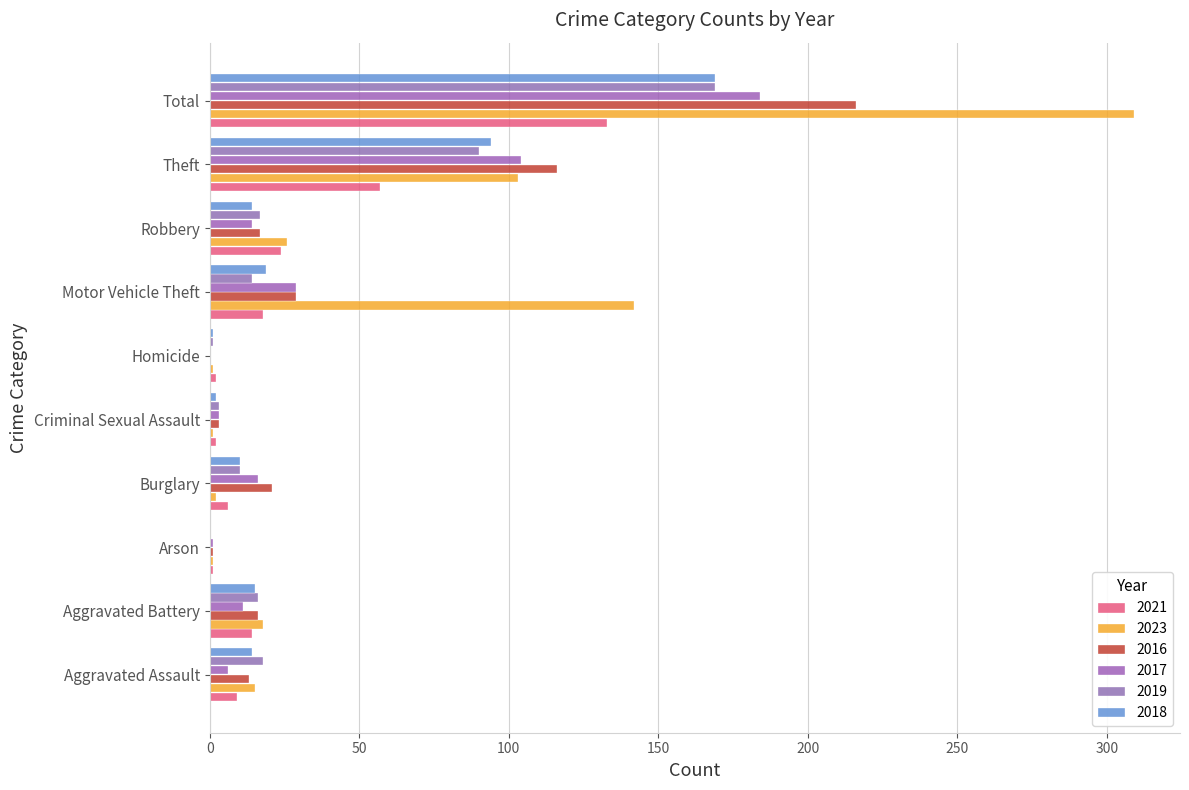

What is the total value across all series at Theft?

564